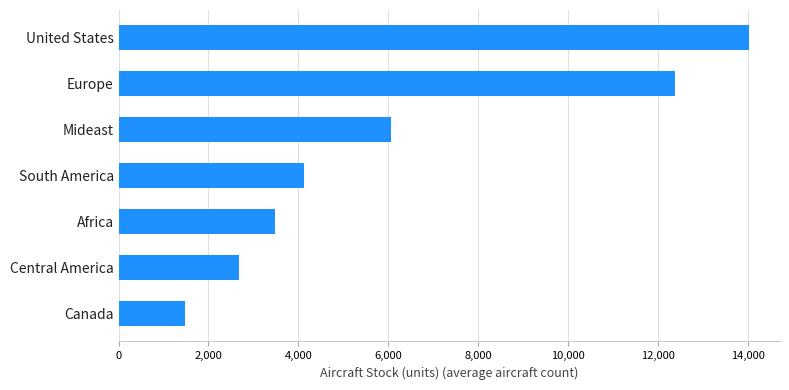

What is the change in value from Africa to Mideast?

+2582.5